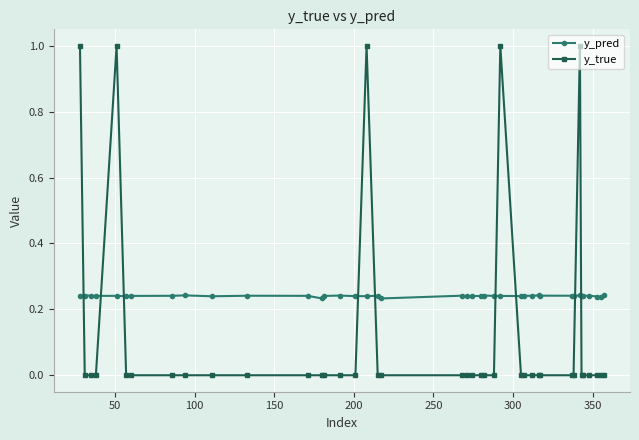

What is the highest value of the y_true series?

1.0